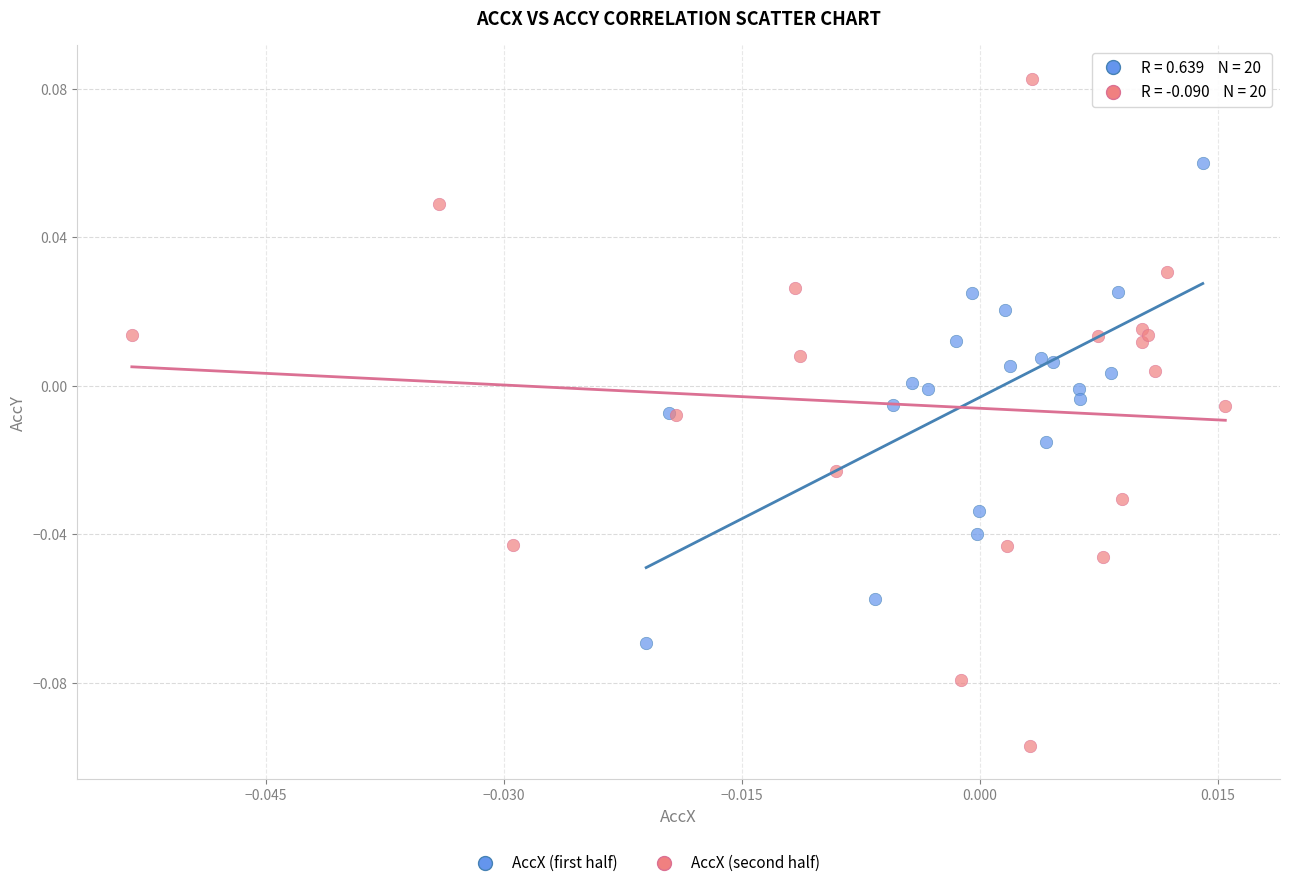

Which series contains the highest Y value?

AccX (second half)